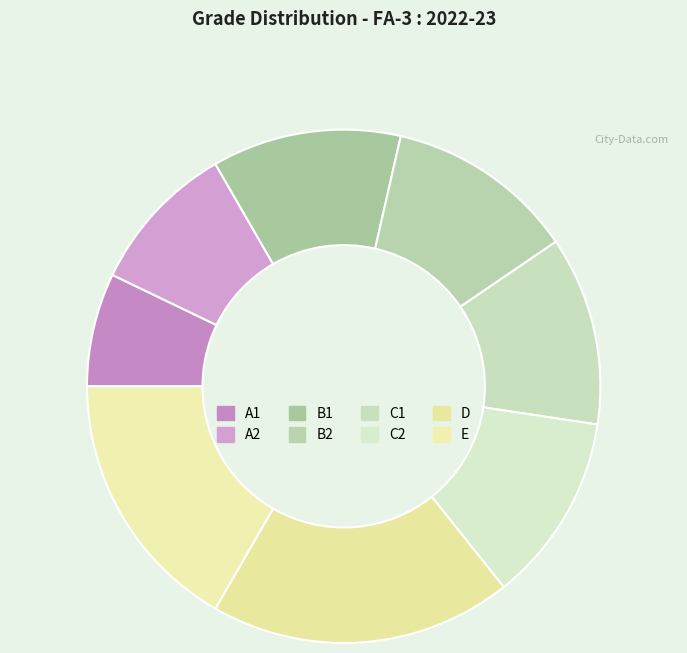

Count the number of slices in the pie.

8